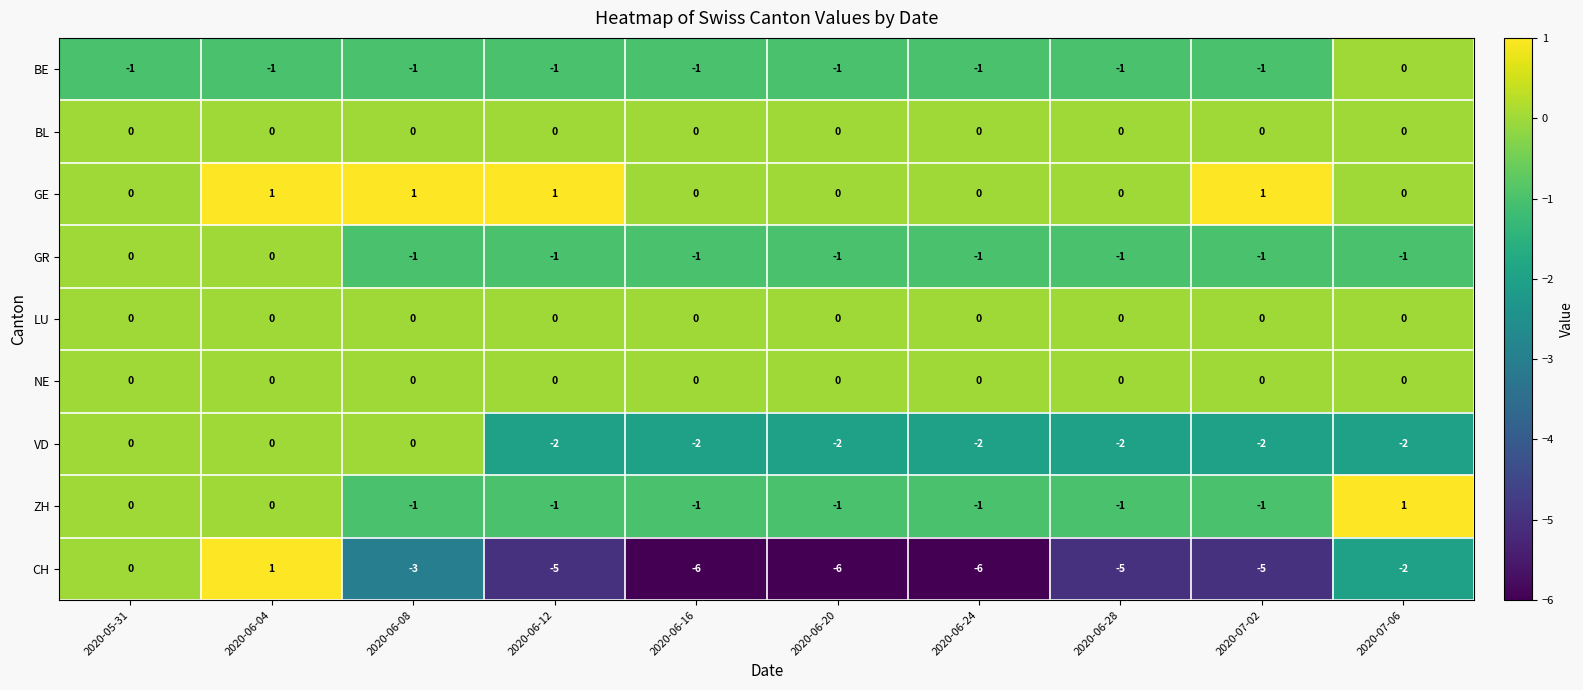

The VD series shows -2 at 2020-06-24. True or false?

True